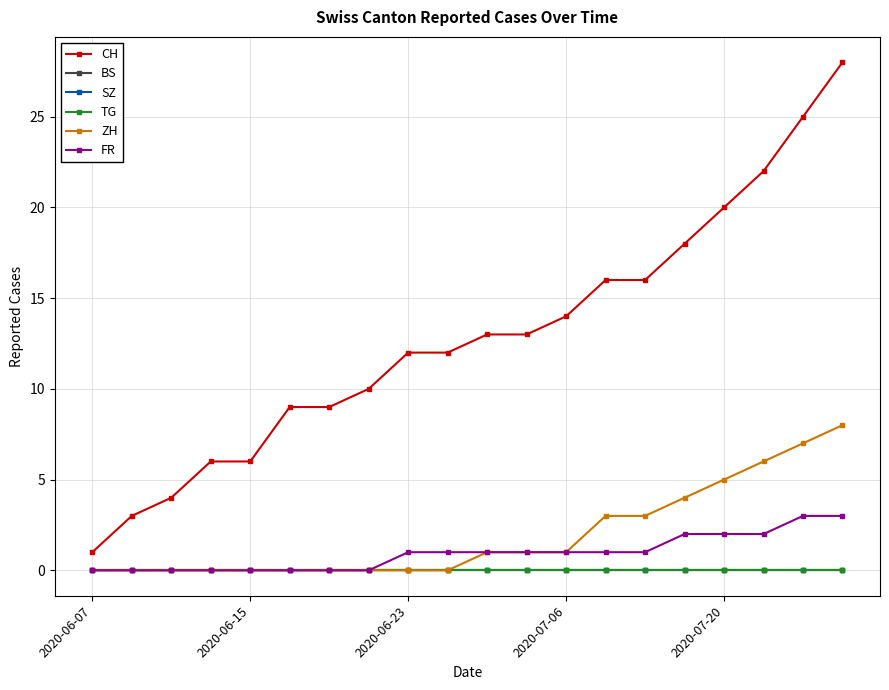

Is this an area chart (filled region under the line)?

No